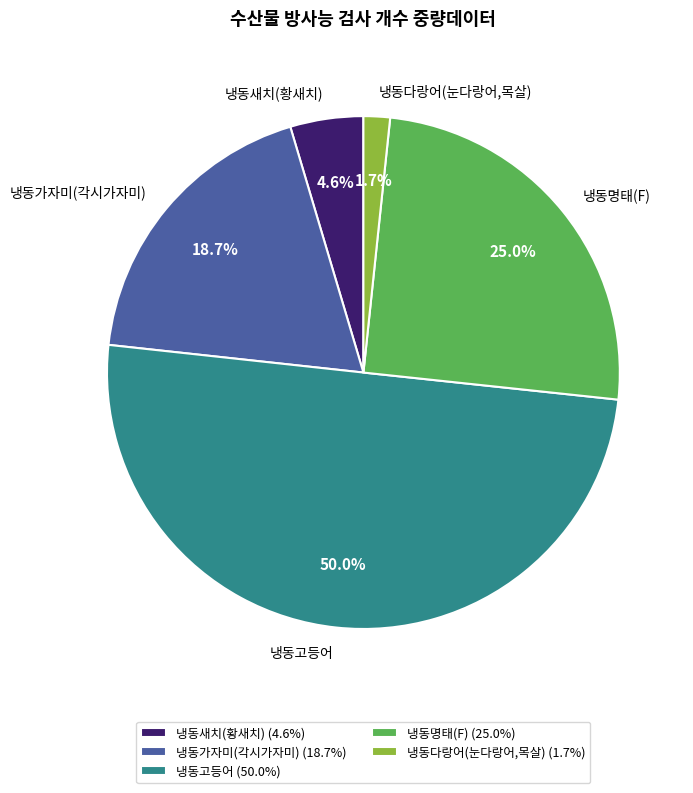

Does 냉동가자미(각시가자미) account for over 50% of the chart?

No